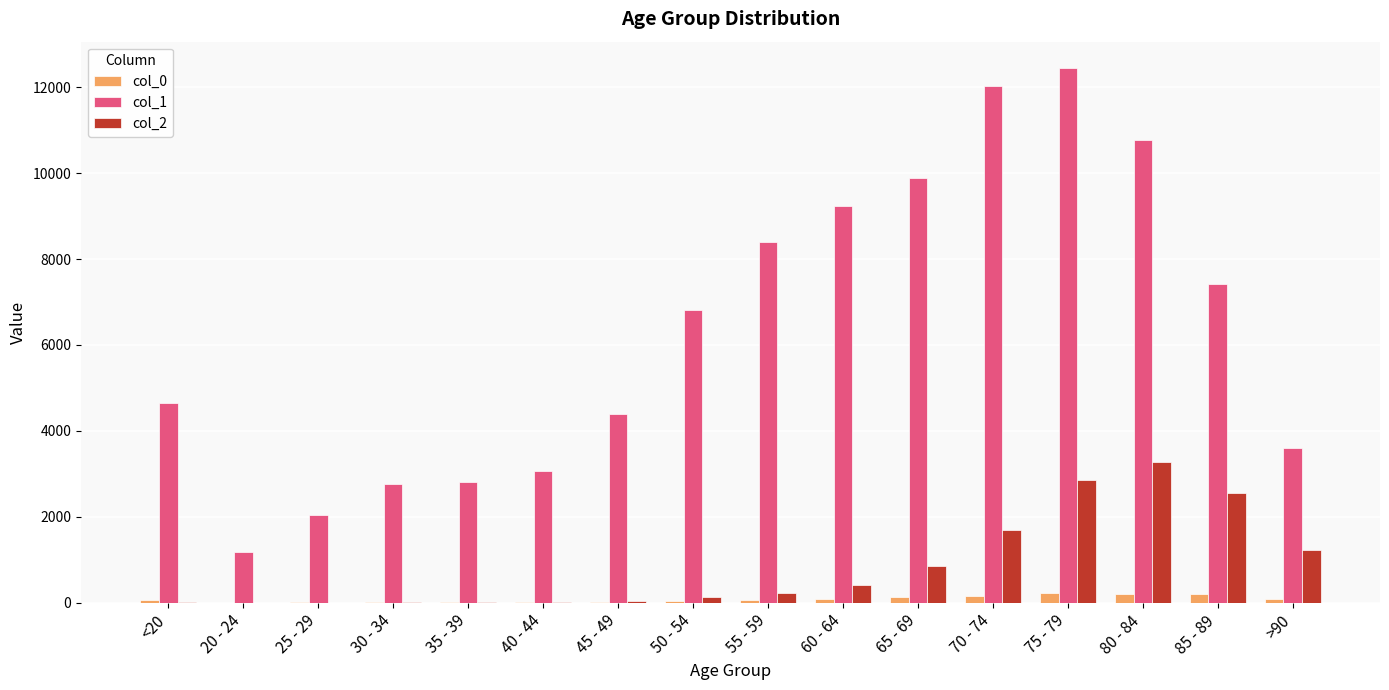

What is the approximate value of col_0 at 40 - 44?

20